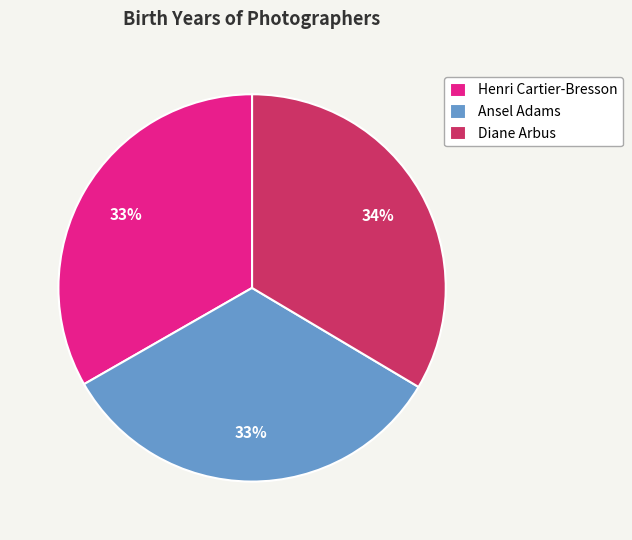

The Henri Cartier-Bresson slice represents 25% of the pie. True or false?

False